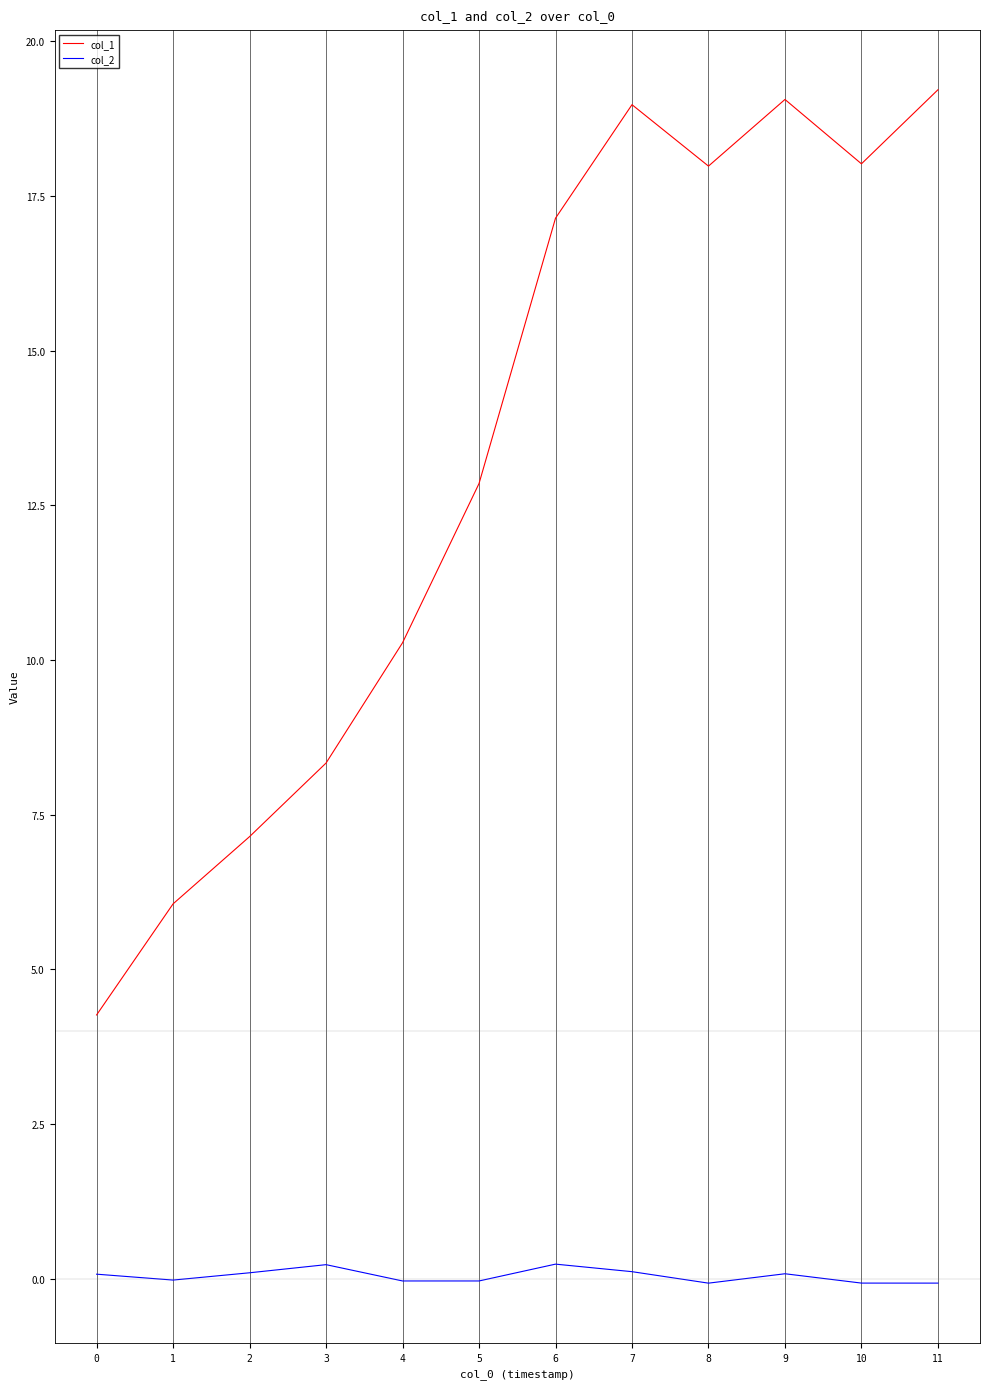

The col_1 series shows 18.0 at 10. True or false?

True